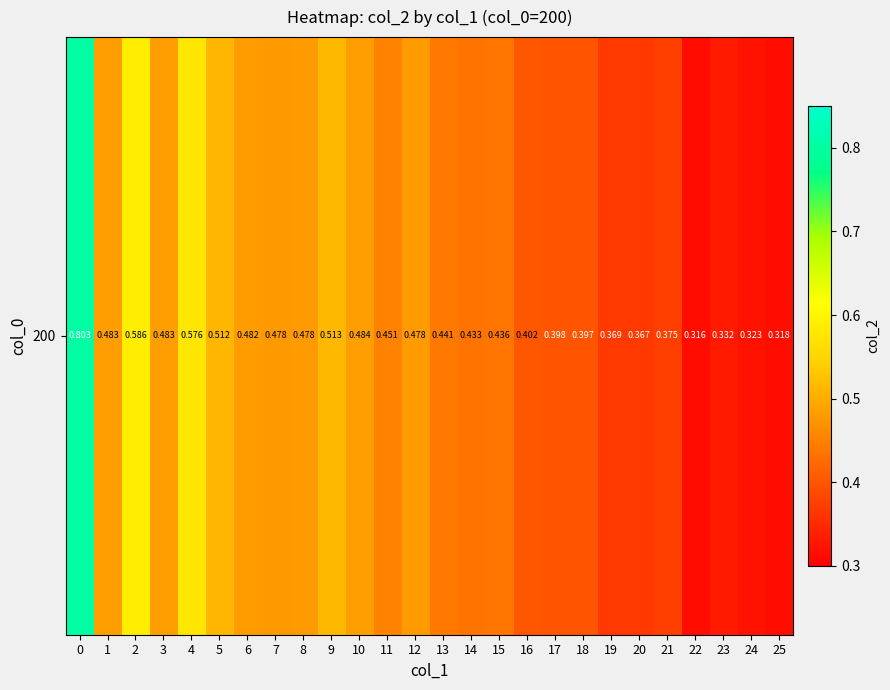

Count the number of categories in the chart.

26